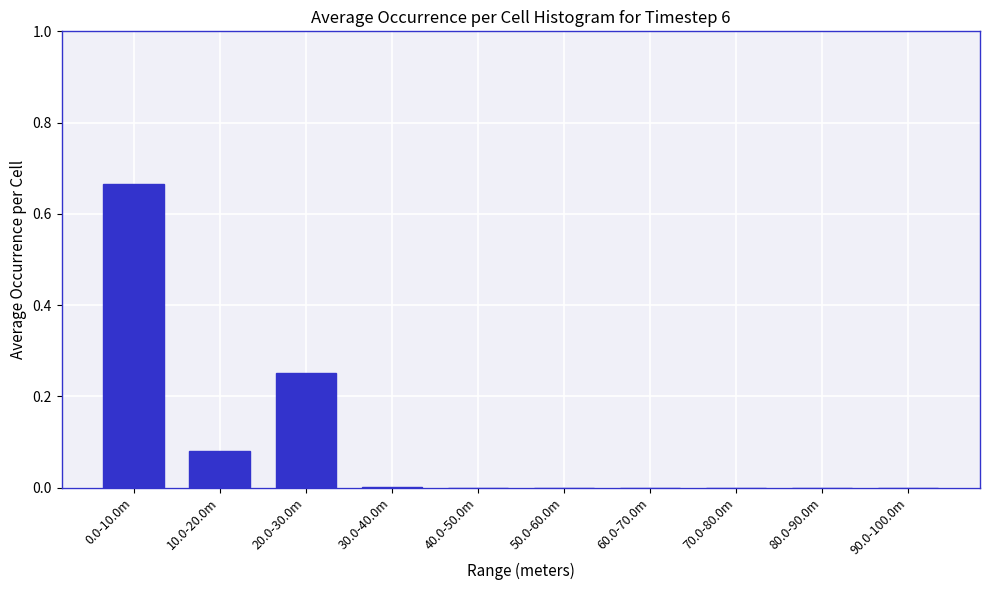

The value at 80.0-90.0m is -0.4. True or false?

False